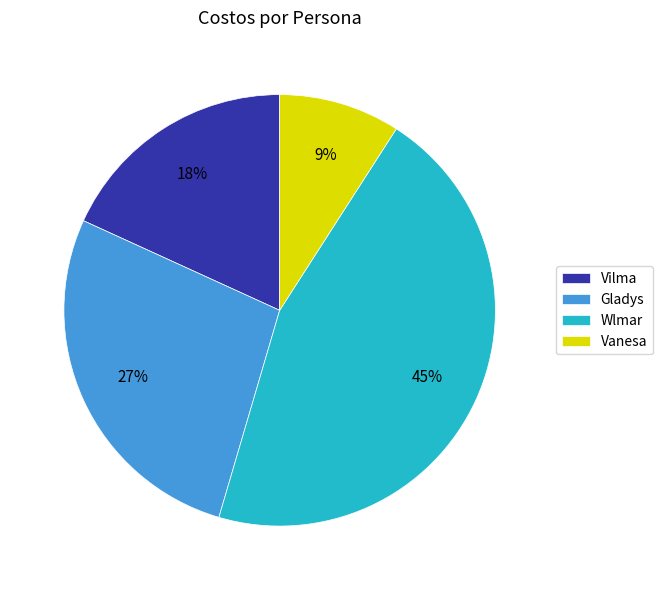

Between Vanesa and Gladys, which is larger?

Gladys